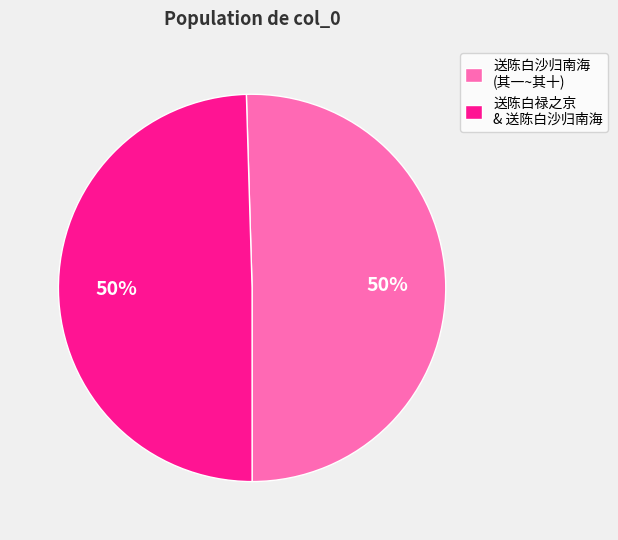

Count the number of slices in the pie.

2